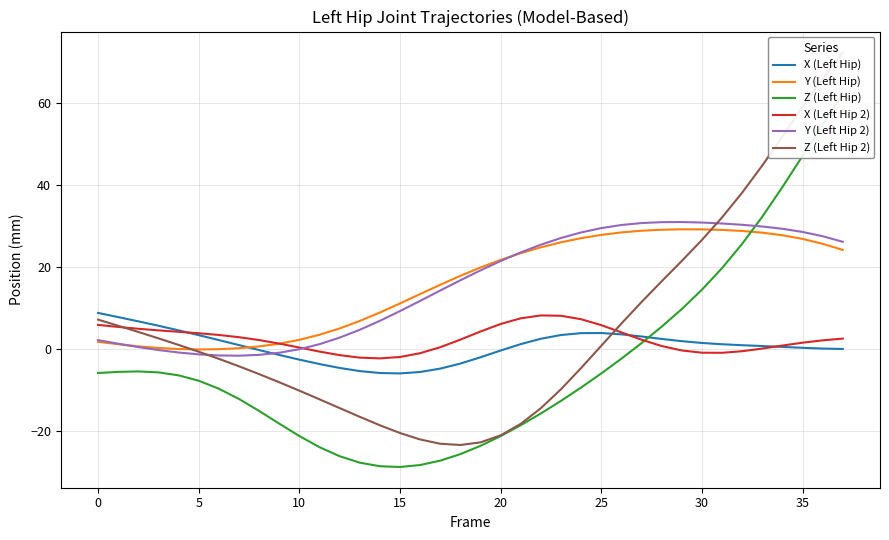

How many series are shown in this chart?

6